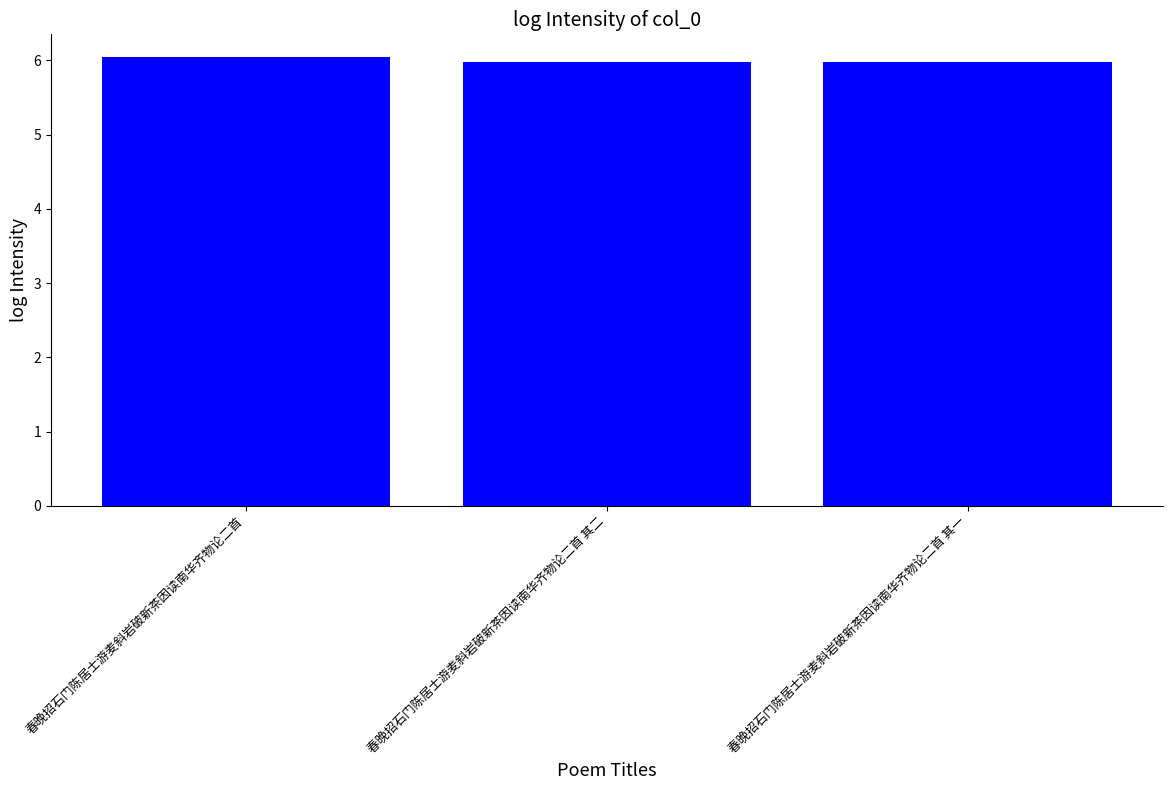

Between 春晚招石门陈居士游麦斜岩破新茶因读南华齐物论二首 其二 and 春晚招石门陈居士游麦斜岩破新茶因读南华齐物论二首, which is larger?

春晚招石门陈居士游麦斜岩破新茶因读南华齐物论二首